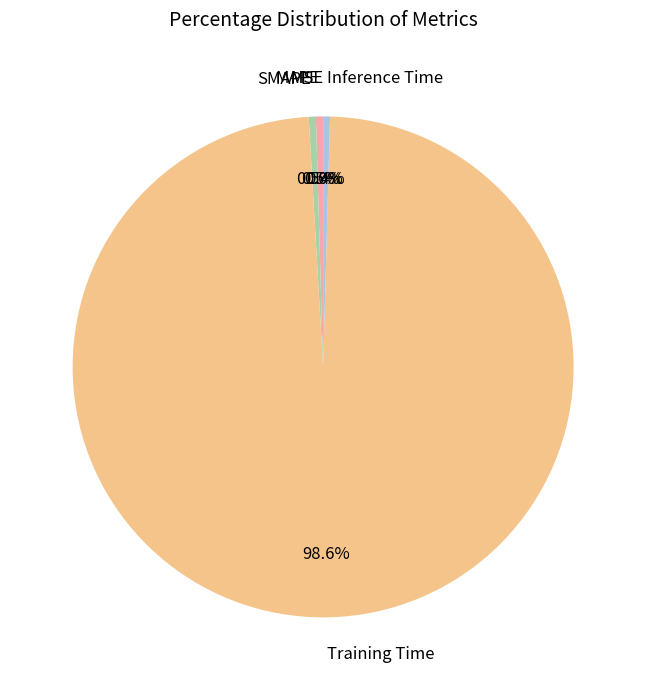

Is there a majority slice in this chart?

Yes